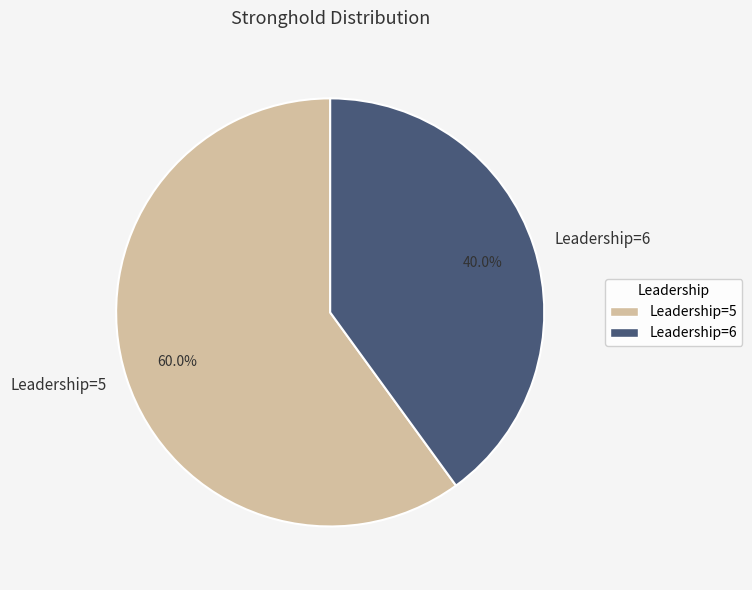

Which slice represents more than half of the pie?

Leadership=5